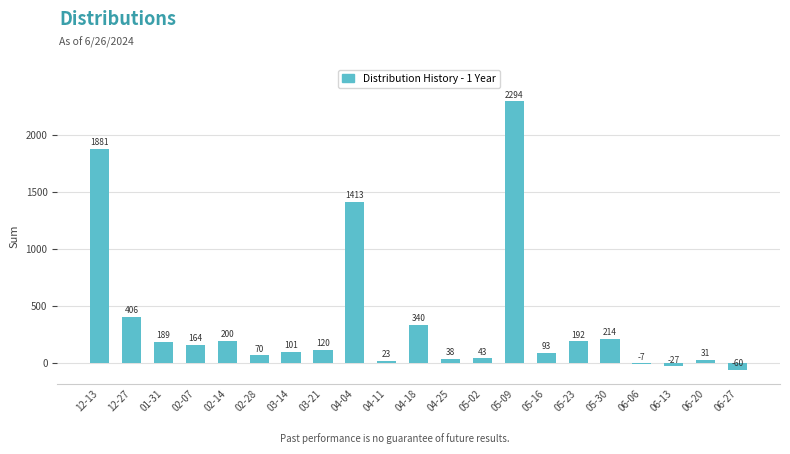

Reading left to right, list all the values displayed in this chart.

1881	406	189	164	200	70	101	120	1413	23	340	38	43	2294	93	192	214	-7	-27	31	-60